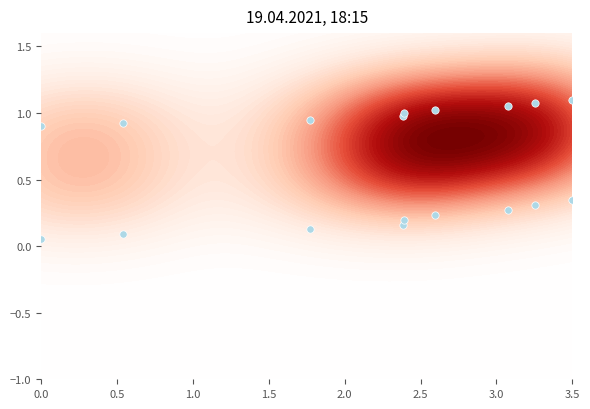

How many data points does each series have?

9